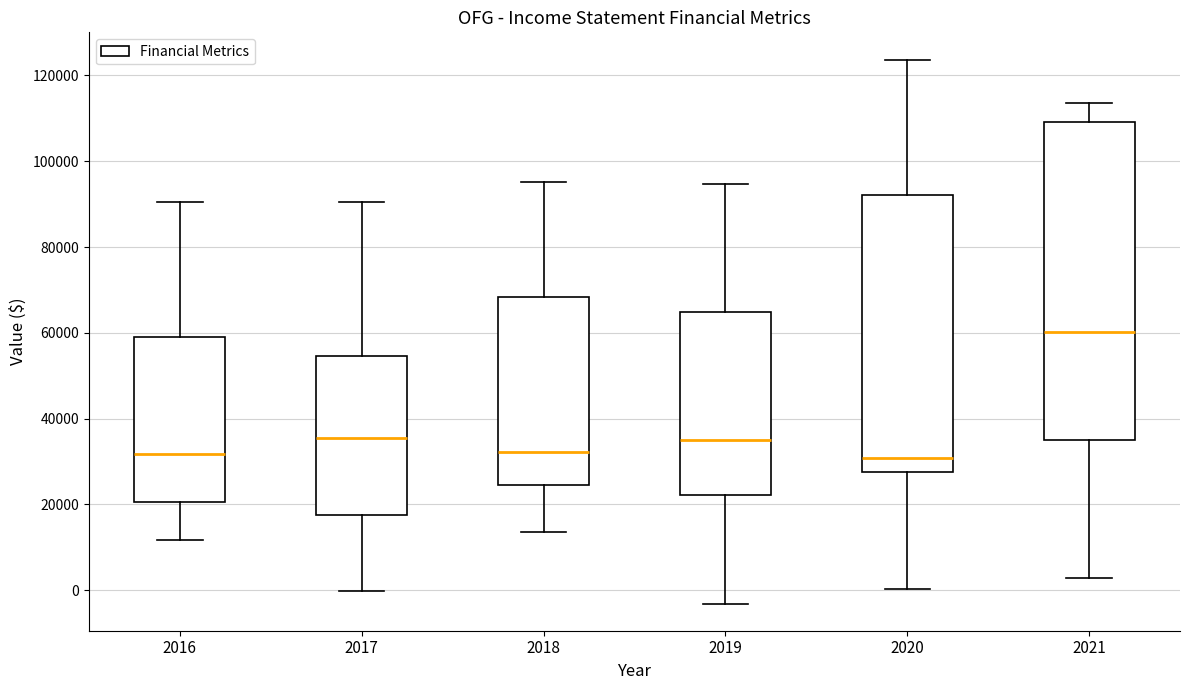

Reading left to right, transcribe this box plot: for each box, give where its median line is, the range the box spans, and where its two whiskers end, as read against the y-axis. The values are not printed on the chart, so give them approximately, as read against the axis.

2016: median 32000, box 20000 to 58000, whiskers 12000 to 90000
2017: median 36000, box 18000 to 54000, whiskers 0 to 90000
2018: median 32000, box 24000 to 68000, whiskers 14000 to 96000
2019: median 36000, box 22000 to 64000, whiskers -4000 to 94000
2020: median 30000, box 28000 to 92000, whiskers 0 to 124000
2021: median 60000, box 34000 to 110000, whiskers 2000 to 114000